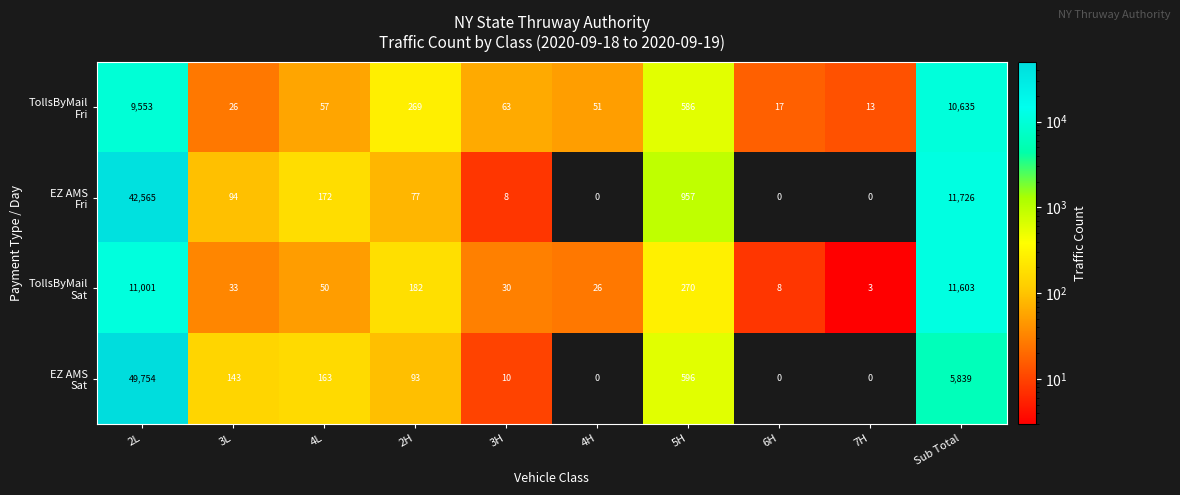

At which category is the sum across all series the highest?

2L